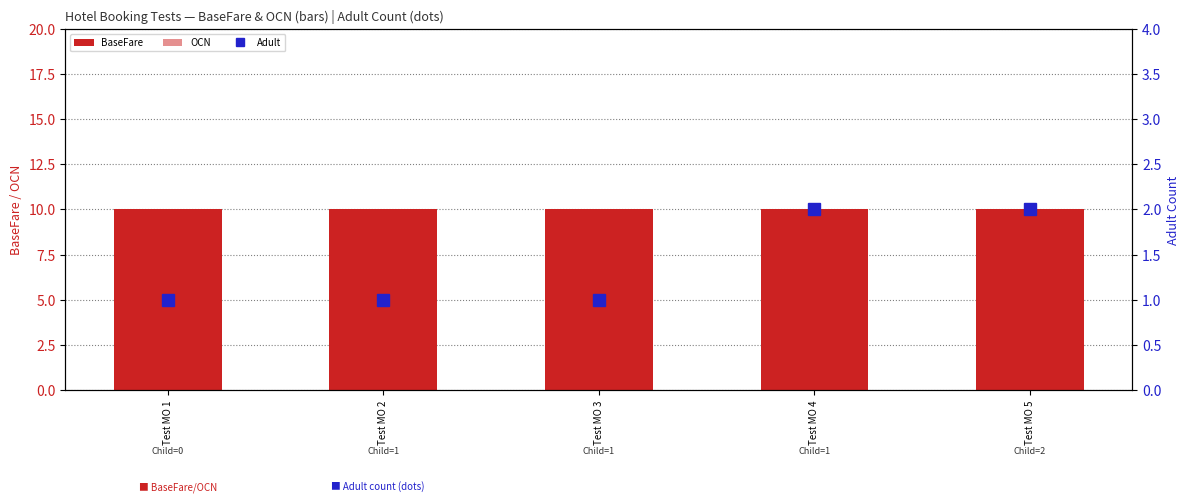

The OCN series shows 1 at Test MO 2. True or false?

False